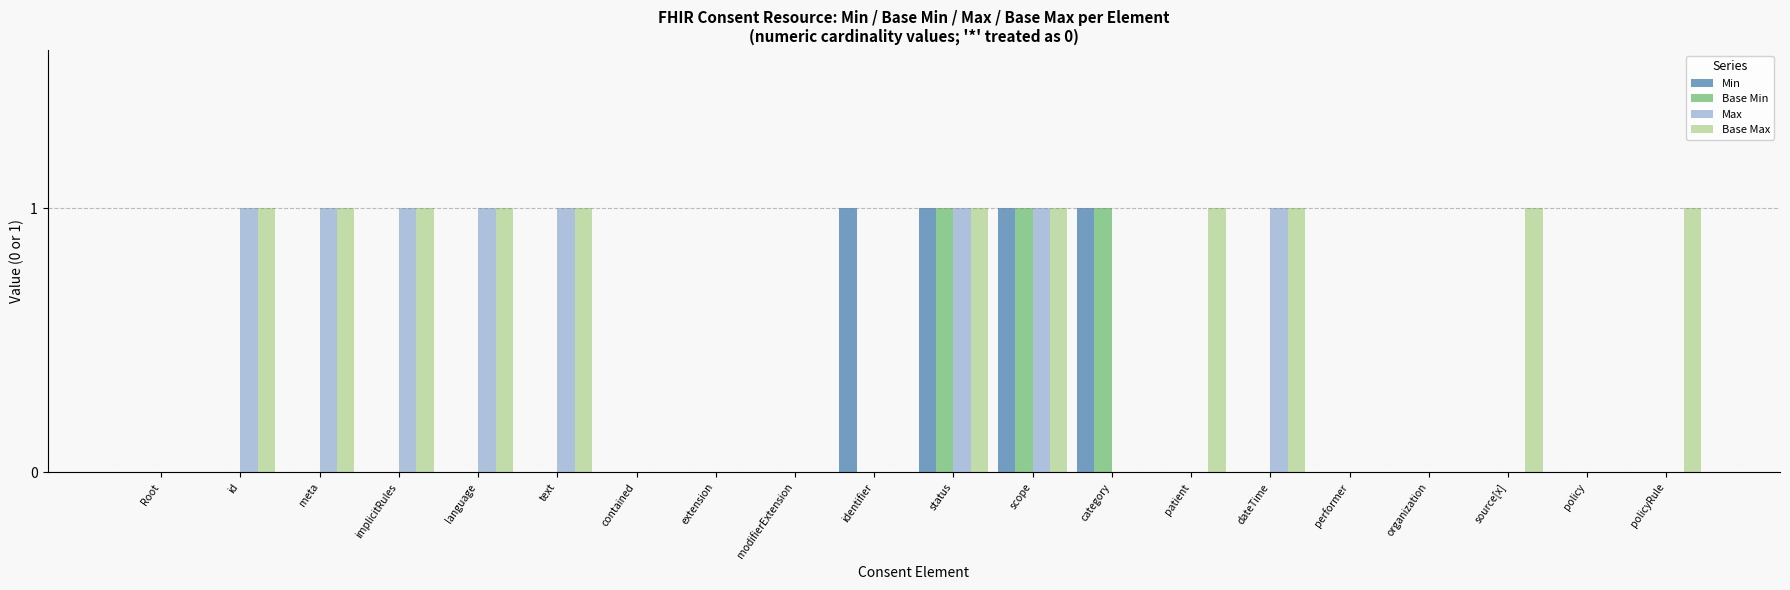

Is it true that Max equals 0 at modifierExtension?

True